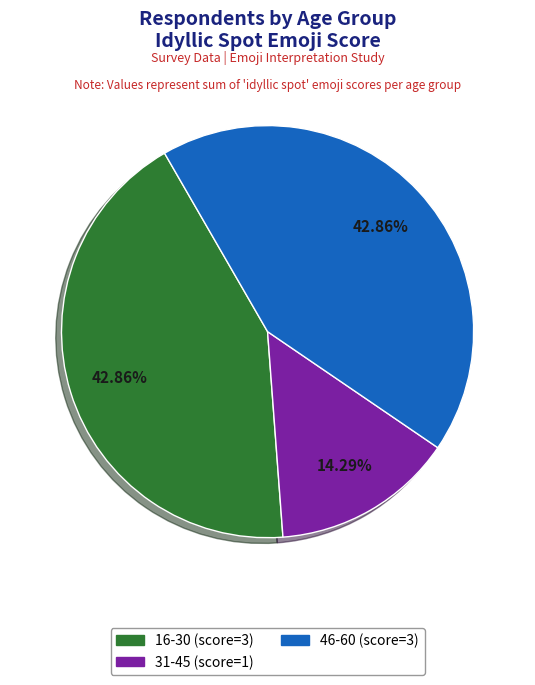

Is there a majority slice in this chart?

No